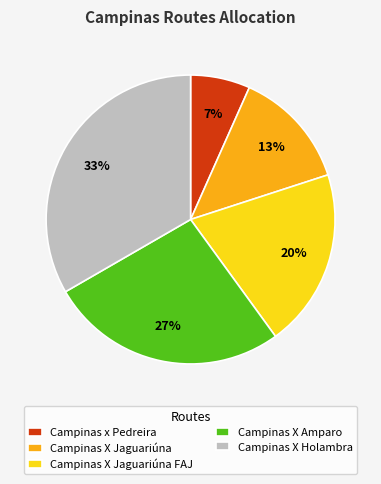

Which slice is the largest?

Campinas X Holambra